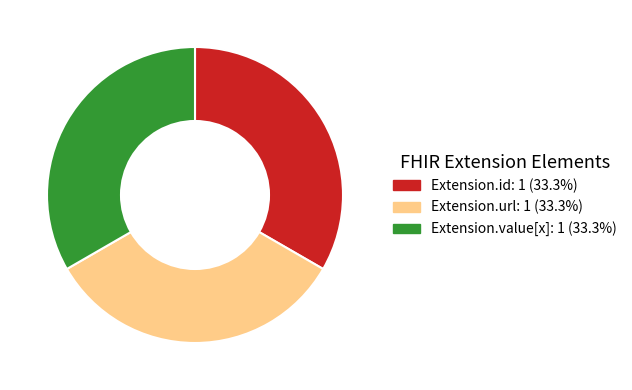

Is there a majority slice in this chart?

No